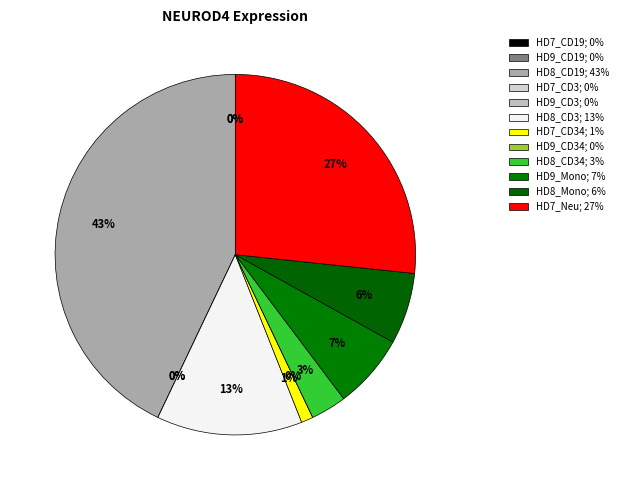

To the nearest percent, what is the average slice percentage?

8%